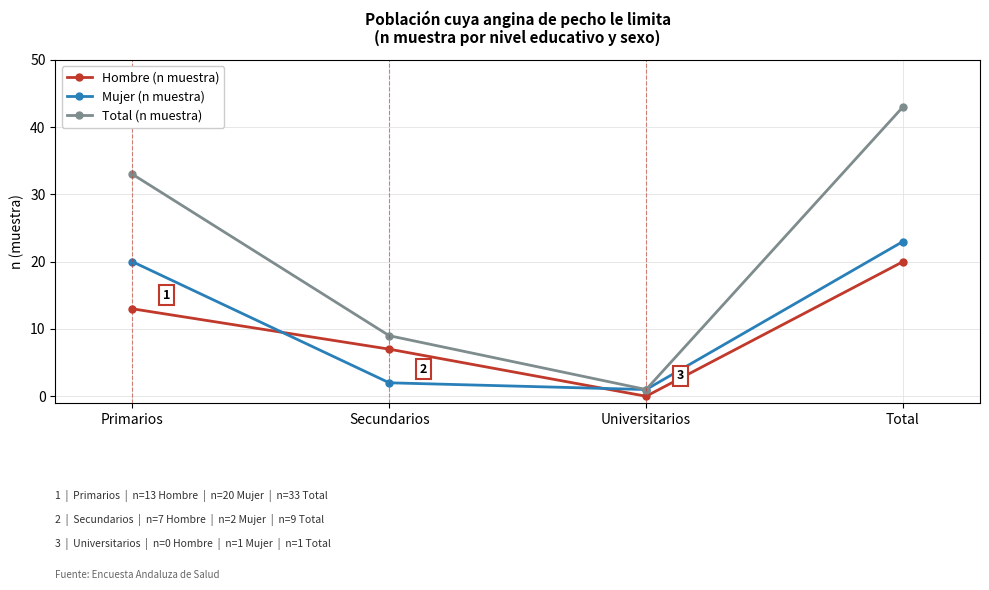

True or false: Mujer (n muestra) has a value of 6 at Primarios.

False